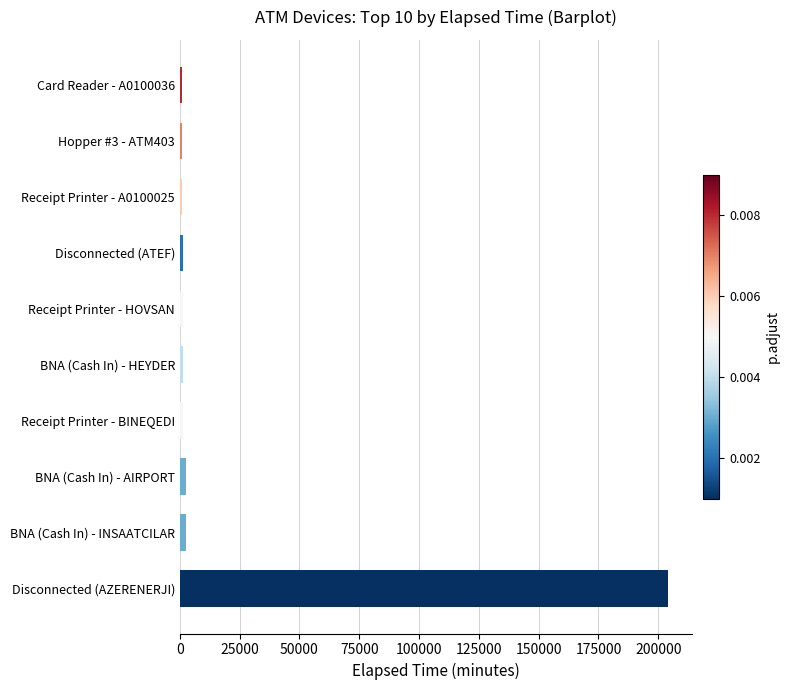

What is the difference between the maximum and second lowest values?

203055